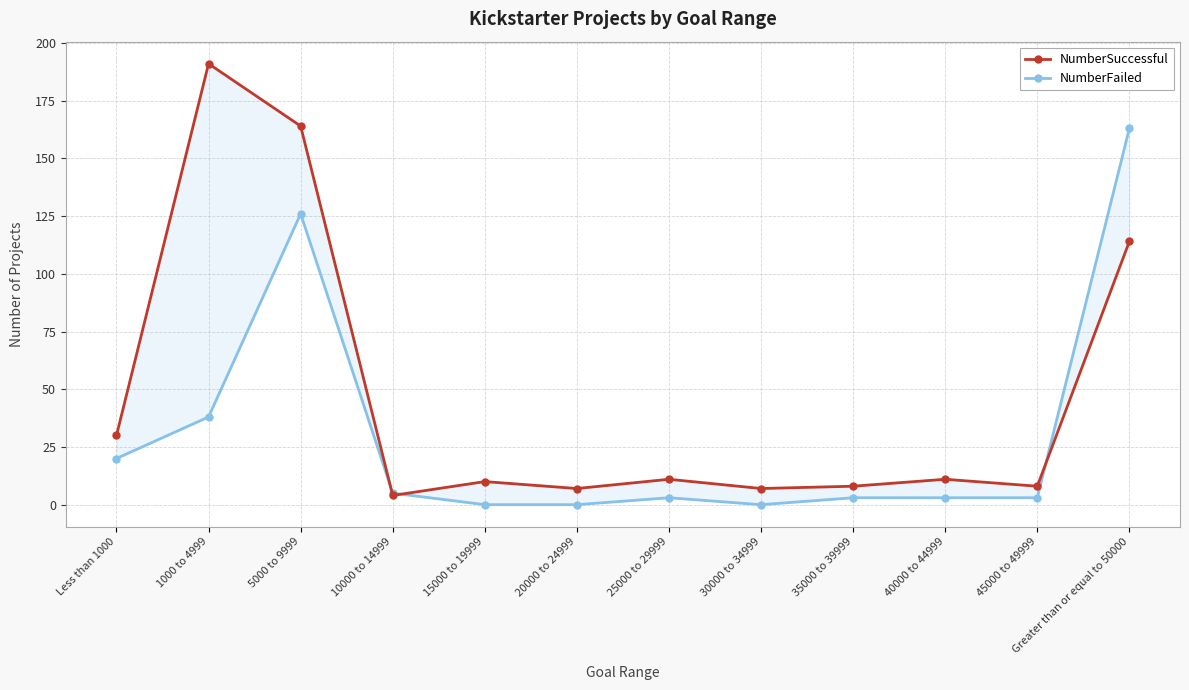

Does the chart have visible grid lines?

Yes